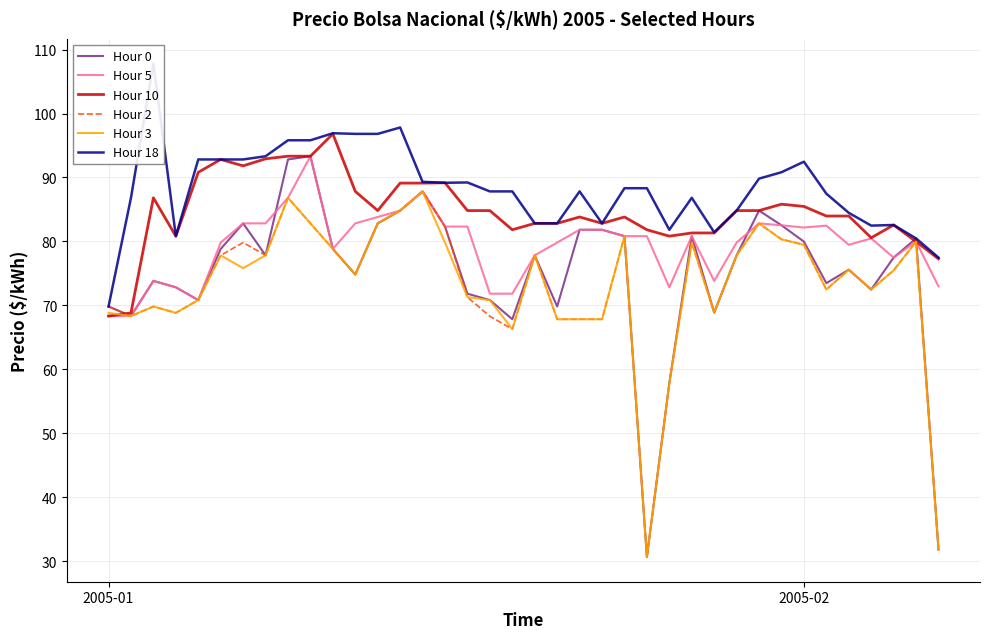

Reading right to left, what are all the values shown in this chart?

Hour 0: 31.8	80.5	77.5	72.5	75.6	73.5	80.0	82.5	84.8	77.8	68.9	80.8	57.8	30.6	80.8	81.8	81.8	69.8	77.8	67.8	70.8	71.8	82.3	87.8	84.8	82.8	74.8	78.8	93.3	92.8	77.8	82.8	78.8	70.8	72.8	73.8	68.3	69.8
Hour 5: 73.0	80.0	77.5	80.5	79.5	82.5	82.2	82.5	82.8	79.8	73.8	80.8	72.8	80.8	80.8	81.8	81.8	79.8	77.8	71.8	71.8	82.3	82.3	87.8	84.8	83.8	82.8	78.8	93.3	86.8	82.8	82.8	79.8	70.8	72.8	73.8	68.3	68.3
Hour 10: 77.3	80.0	82.6	80.6	84.0	84.0	85.5	85.8	84.8	84.8	81.3	81.3	80.8	81.8	83.8	82.8	83.8	82.8	82.8	81.8	84.8	84.8	89.2	89.1	89.1	84.8	87.8	96.8	93.3	93.3	92.9	91.8	92.8	90.8	80.8	86.8	68.8	68.3
Hour 2: 31.8	80.0	75.5	72.5	75.6	72.5	79.5	80.3	82.8	77.8	68.9	79.8	57.8	30.6	80.8	67.8	67.8	67.8	77.8	66.3	68.3	71.3	82.3	87.8	84.8	82.8	74.8	78.8	82.8	86.8	77.8	79.8	77.8	70.8	68.8	69.8	68.3	69.8
Hour 3: 31.8	80.0	75.5	72.5	75.6	72.5	79.5	80.3	82.8	77.8	68.9	79.8	57.8	30.6	80.8	67.8	67.8	67.8	77.8	66.3	70.8	71.3	79.8	87.8	84.8	82.8	74.8	78.8	82.8	86.8	77.8	75.8	77.8	70.8	68.8	69.8	68.3	68.8
Hour 18: 77.5	80.5	82.6	82.5	84.5	87.5	92.5	90.8	89.8	84.8	81.4	86.8	81.8	88.3	88.3	82.8	87.8	82.8	82.8	87.8	87.8	89.2	89.2	89.3	97.8	96.8	96.8	96.9	95.8	95.8	93.3	92.8	92.8	92.8	80.8	107.8	86.8	69.8